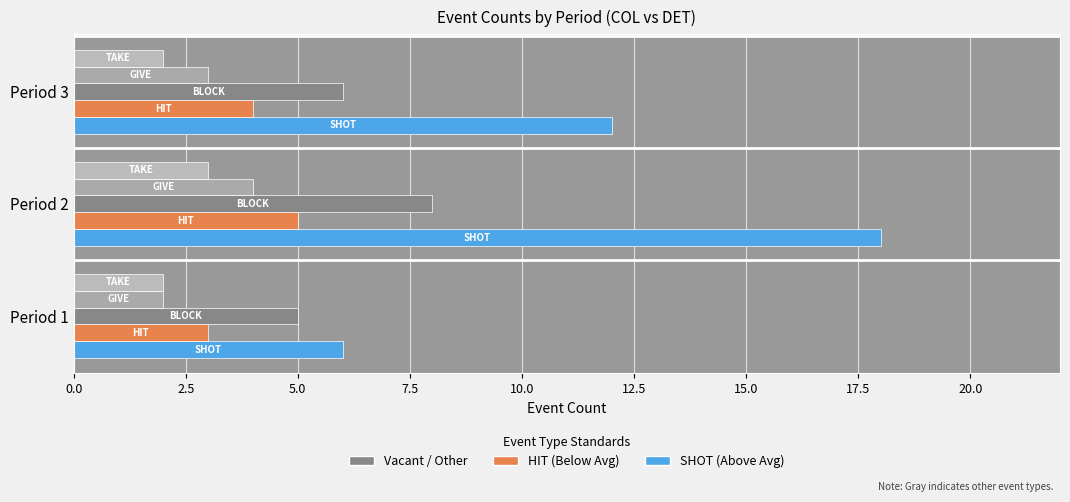

Is it true that TAKE equals 2 at Period 2?

False